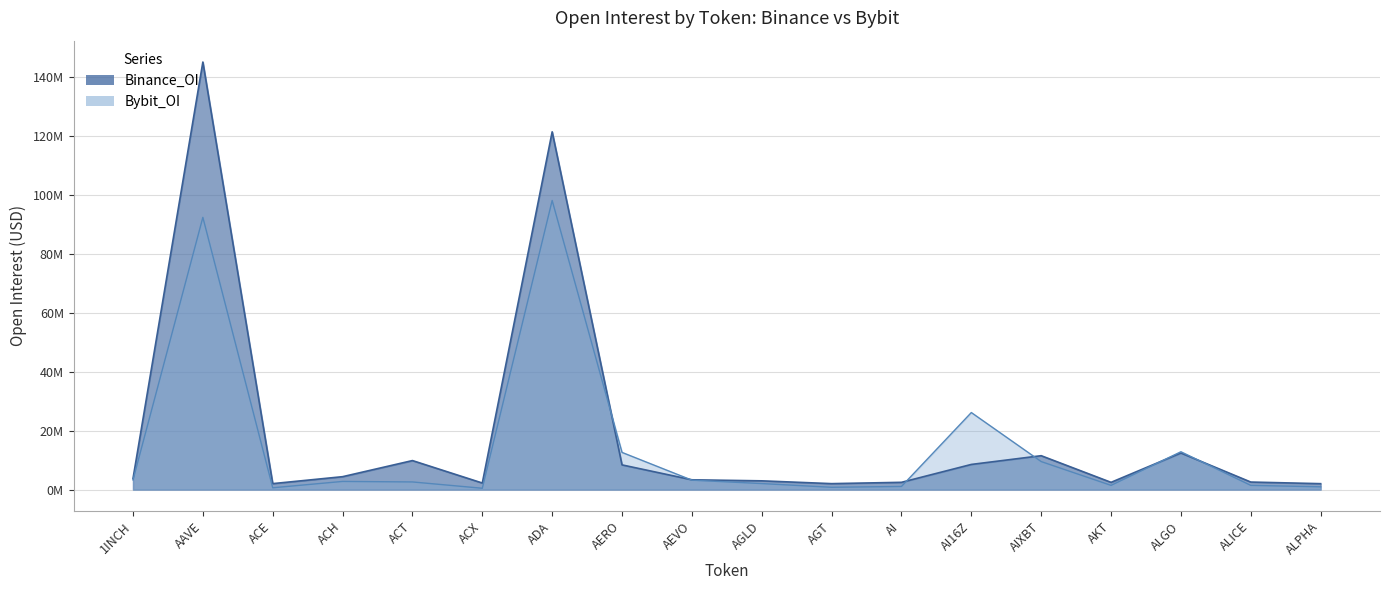

Reading right to left, transcribe all the data shown in this chart.

Binance_OI: ALPHA=2.0	ALICE=2.6	ALGO=12.4	AKT=2.5	AIXBT=11.5	AI16Z=8.5	AI=2.5	AGT=2.0	AGLD=3.0	AEVO=3.3	AERO=8.4	ADA=121.4	ACX=2.2	ACT=9.8	ACH=4.4	ACE=2.0	AAVE=145.1	1INCH=3.7
Bybit_OI: ALPHA=0.9	ALICE=1.4	ALGO=12.8	AKT=1.4	AIXBT=9.5	AI16Z=26.1	AI=1.1	AGT=0.8	AGLD=2.0	AEVO=3.2	AERO=12.6	ADA=98.1	ACX=0.4	ACT=2.6	ACH=2.8	ACE=0.6	AAVE=92.4	1INCH=3.3